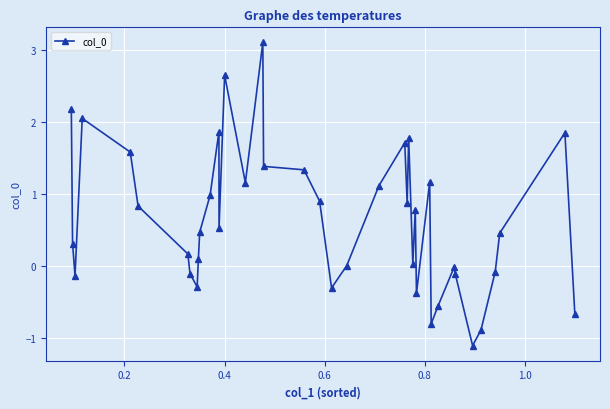

What is the greatest value displayed?

3.1